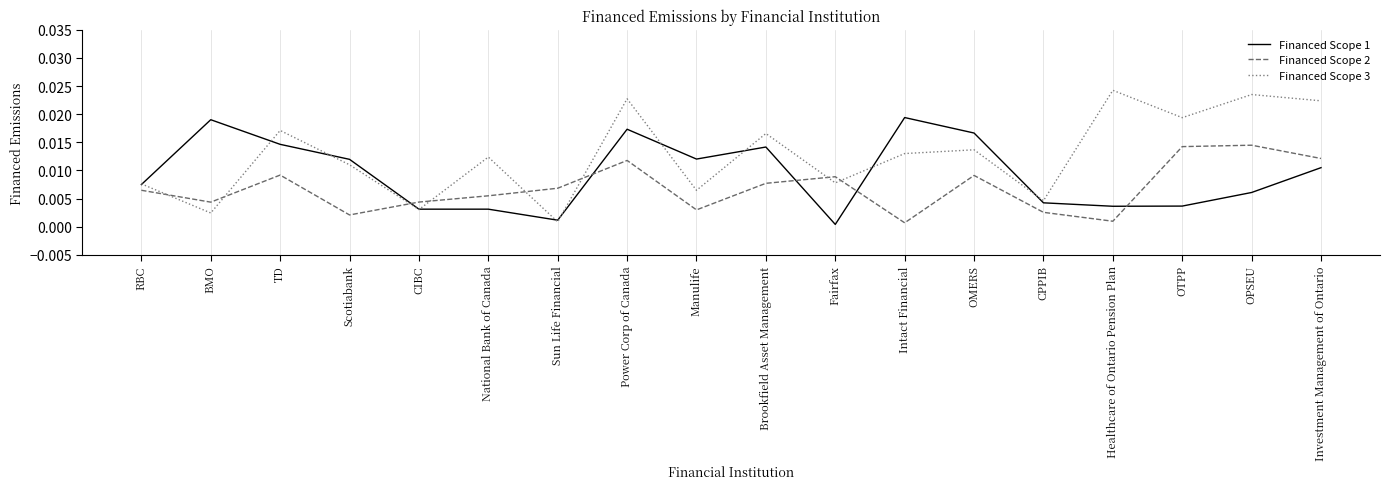

Which series has the largest total across all categories?

Financed Scope 3